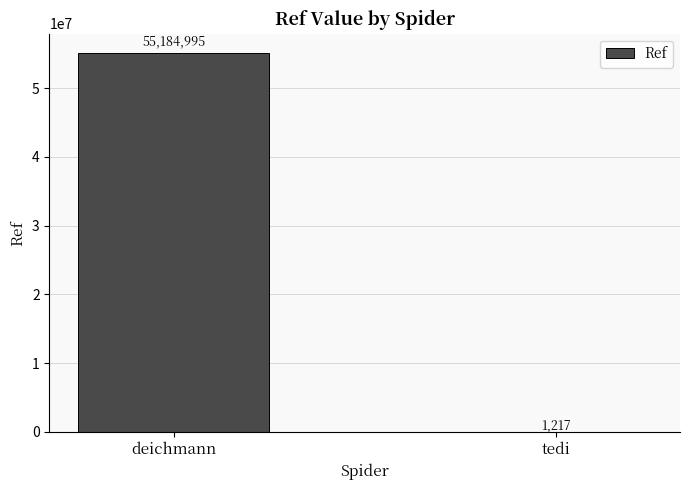

What is the maximum value shown in the chart?

55184995